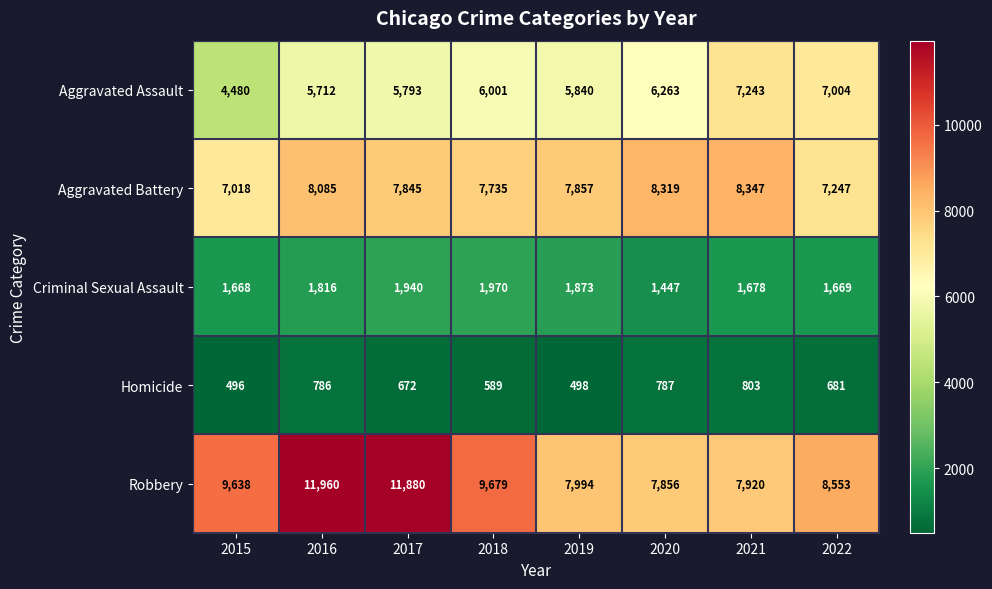

What is the difference between the Robbery values at 2022 and 2019?

559